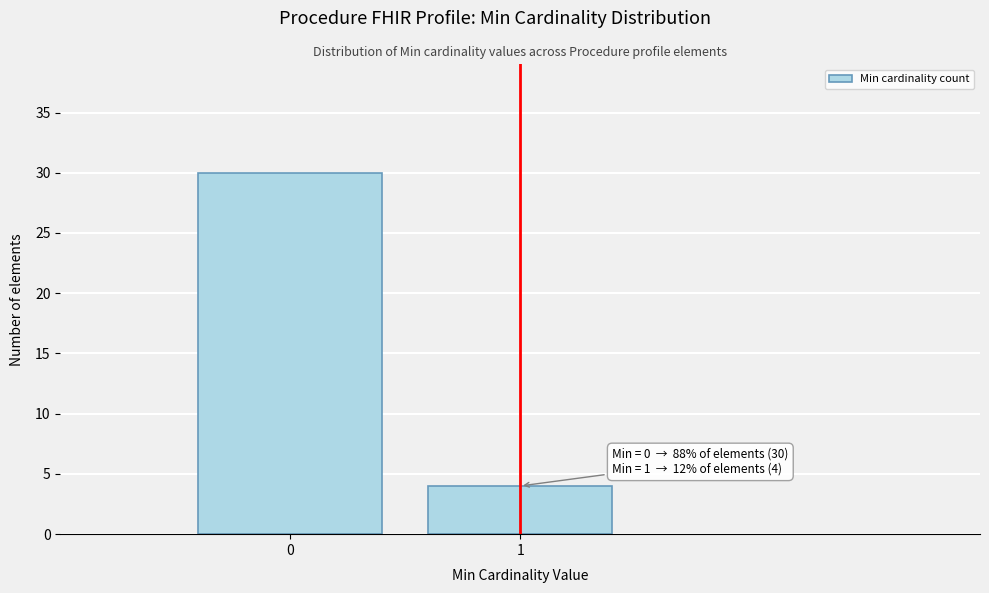

Reading left to right, transcribe all the data shown in this chart.

0=30	1=4